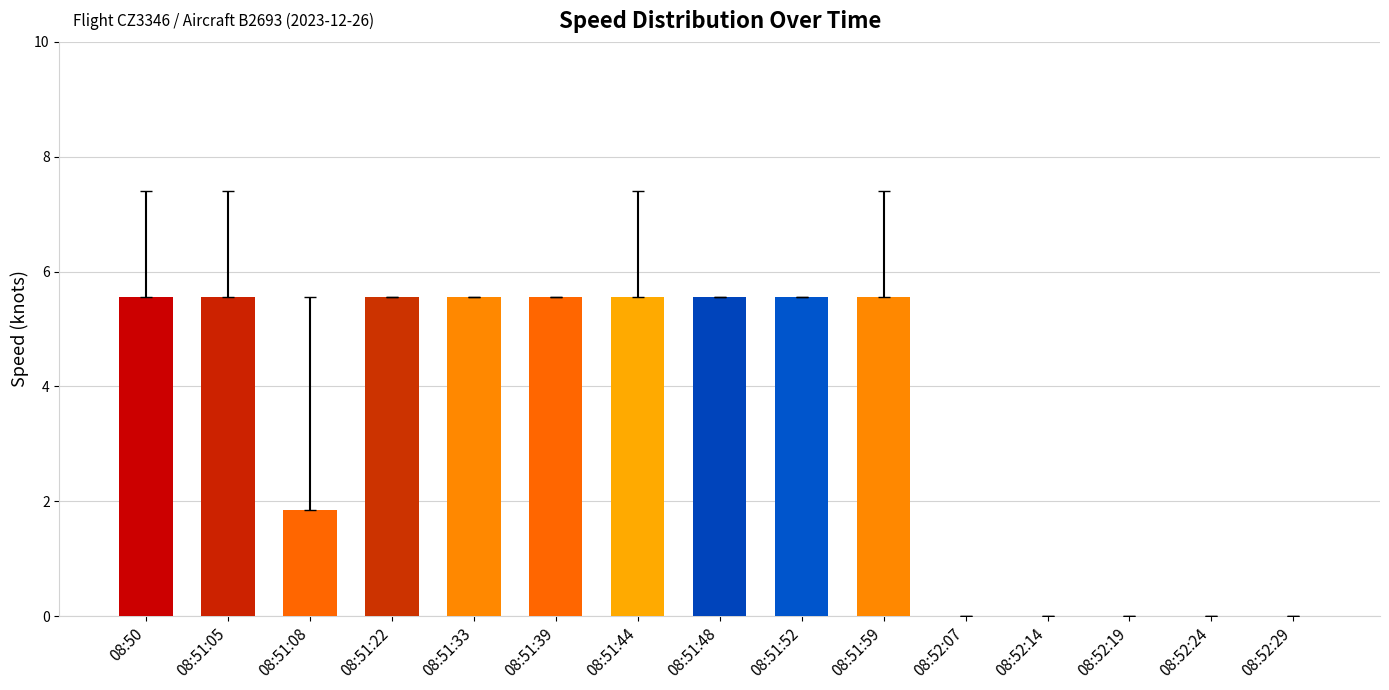

What is the greatest value displayed?

5.6